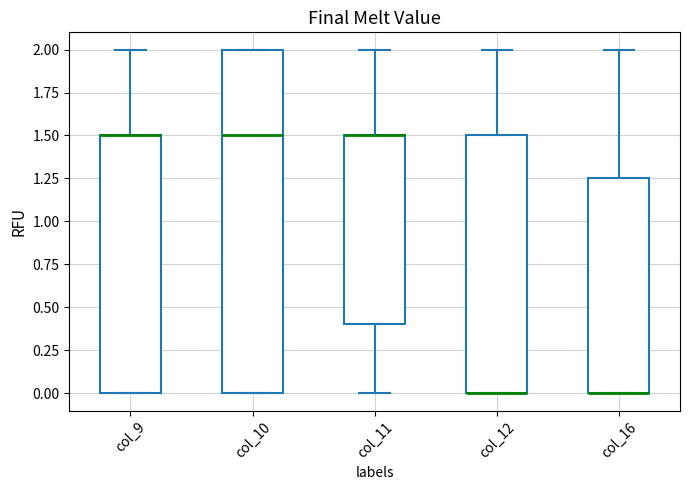

Reading left to right, read every box against the y-axis: the position of its median line, the range the box covers, and the ends of its whiskers. The values are not printed on the chart, so give them approximately, as read against the axis.

col_9: median 1.50 (drawn on the box's upper edge), box 0.00 to 1.50, whiskers 0.00 to 2.00
col_10: median 1.50, box 0.00 to 2.00, whiskers 0.00 to 2.00
col_11: median 1.50 (drawn on the box's upper edge), box 0.40 to 1.50, whiskers 0.00 to 2.00
col_12: median 0.00 (drawn on the box's lower edge), box 0.00 to 1.50, whiskers 0.00 to 2.00
col_16: median 0.00 (drawn on the box's lower edge), box 0.00 to 1.25, whiskers 0.00 to 2.00